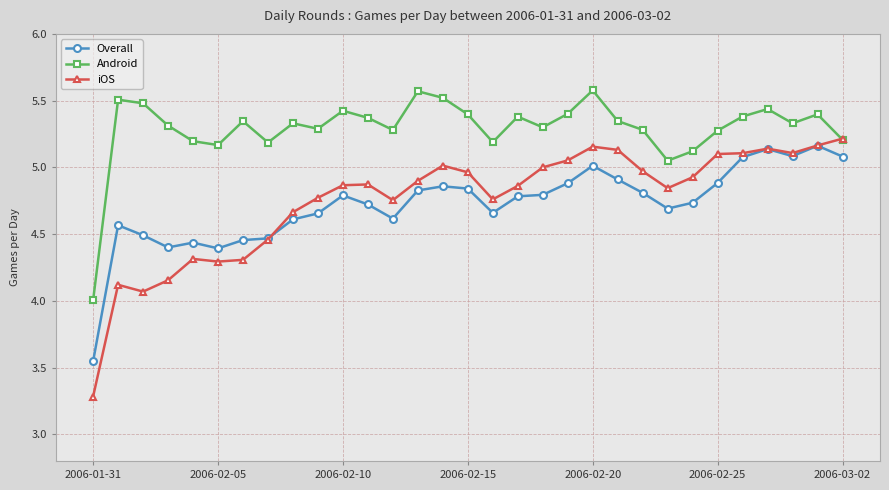

In Overall, how many points are higher than both neighbors (excluding endpoints)?

7